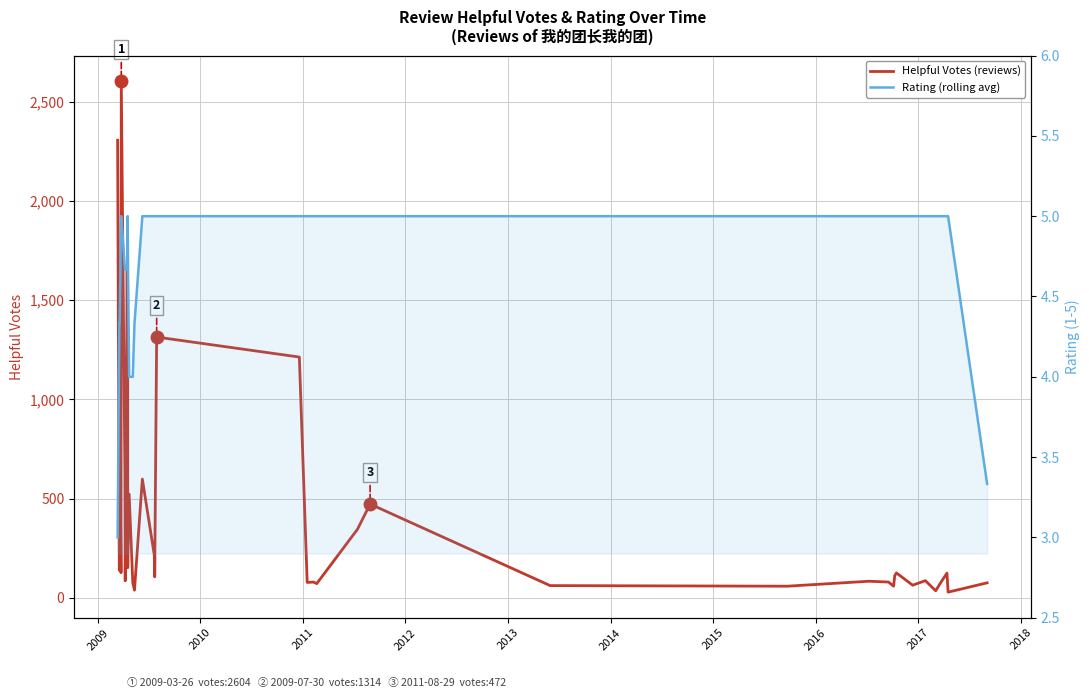

Does the chart display data point markers on the line(s)?

No